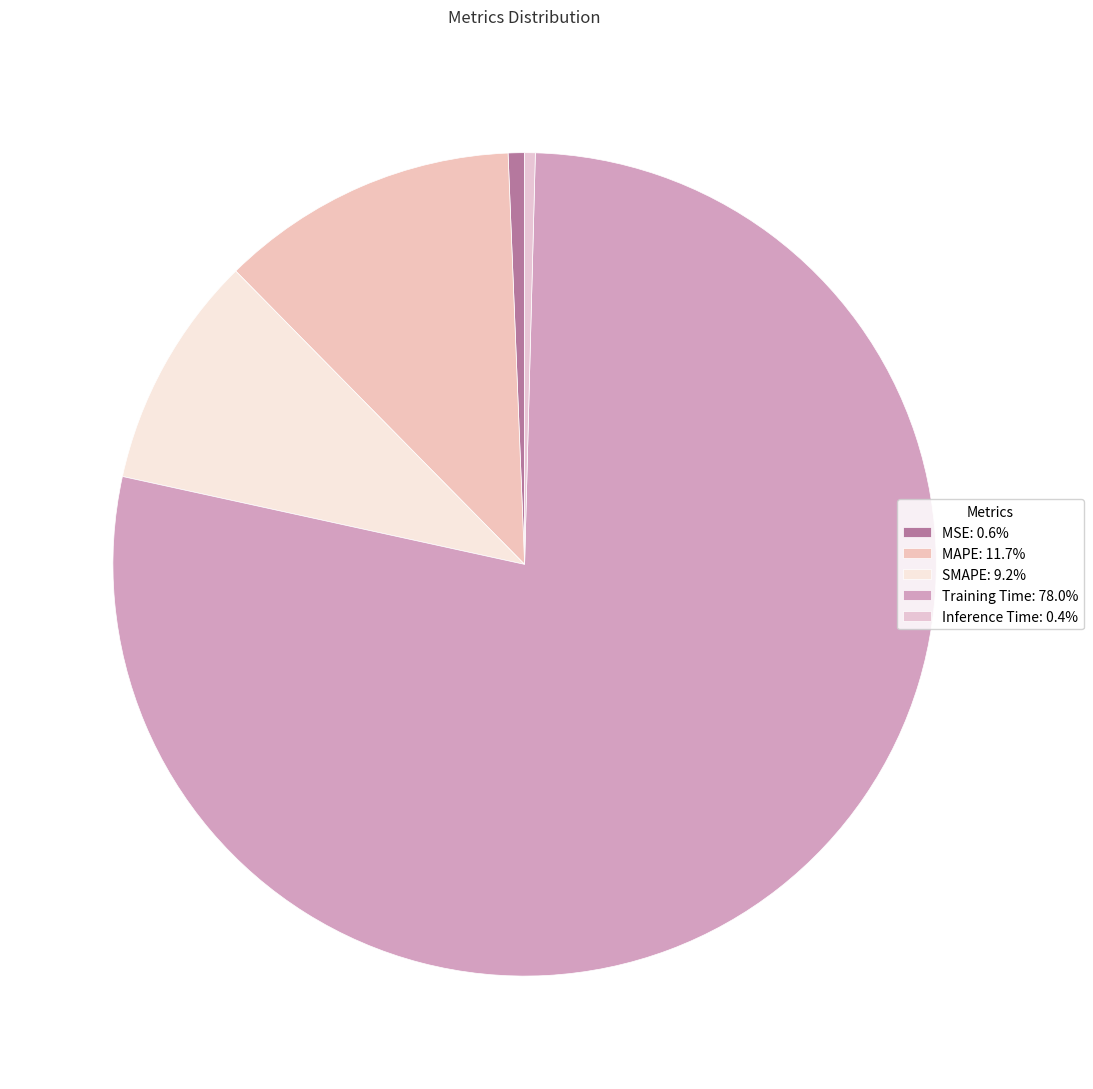

To the nearest percent, what is the average slice percentage?

20%